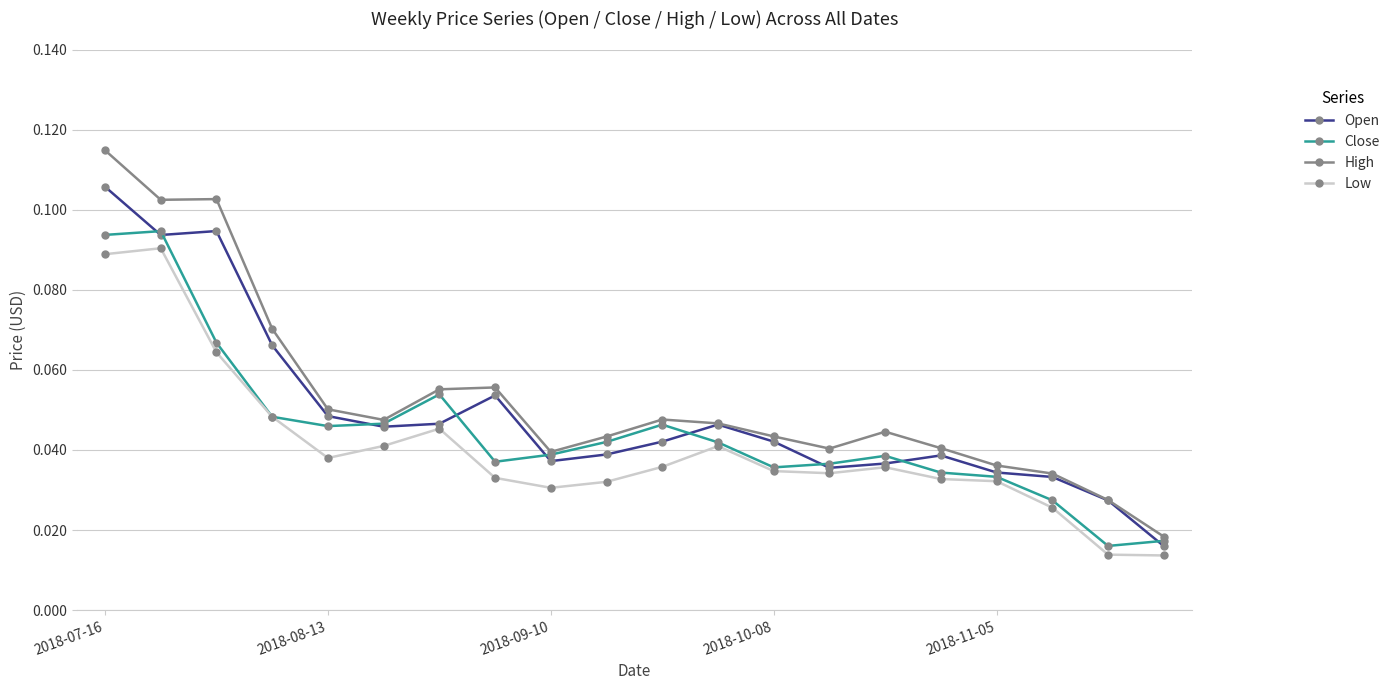

Which series has the largest range (max minus min)?

High